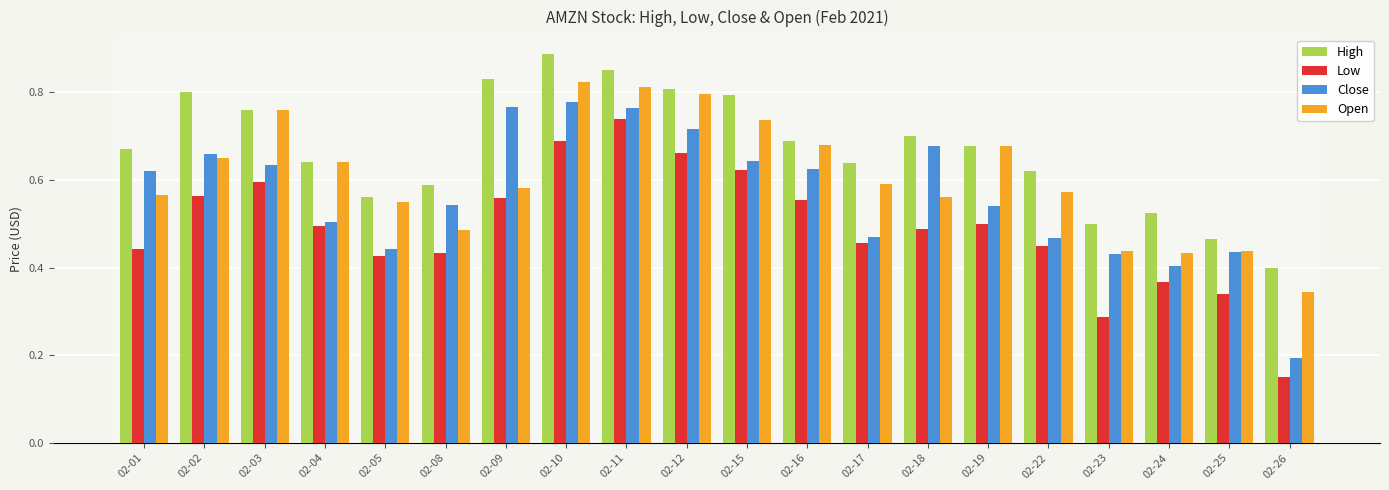

Are the bars horizontal?

No